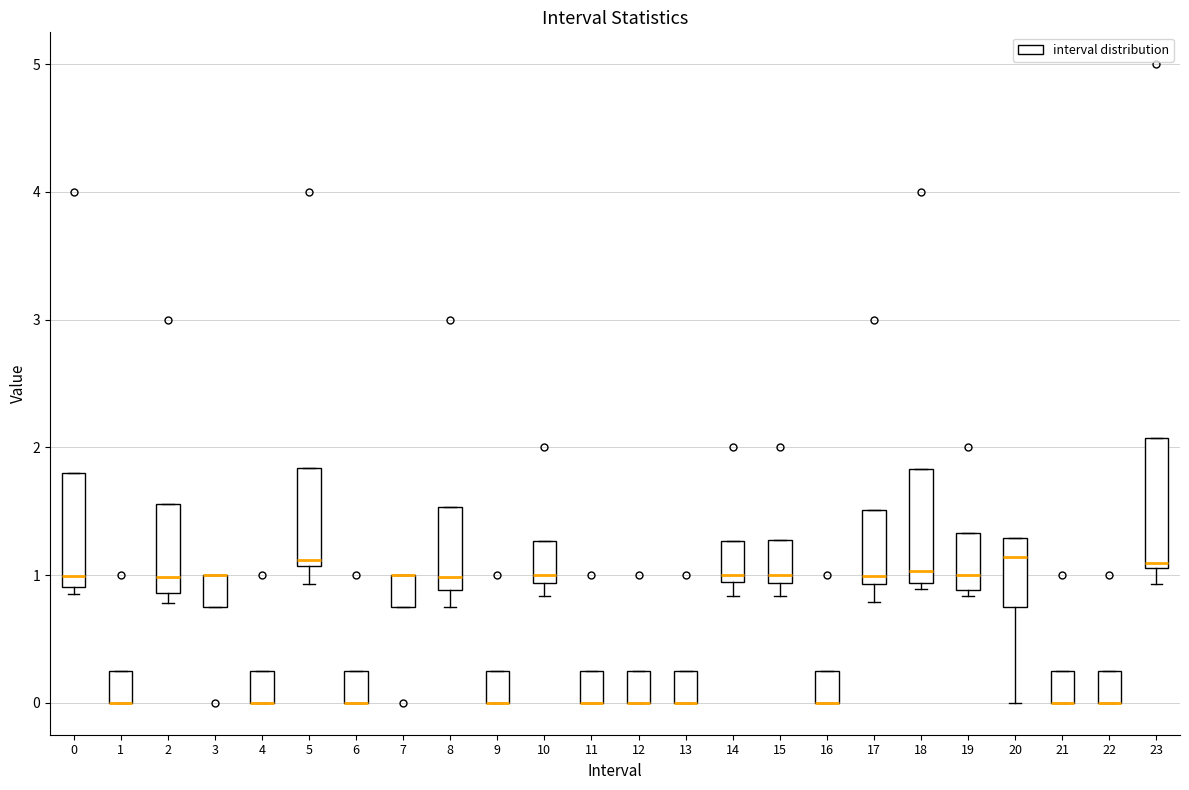

Comparing the boxes themselves (not the whiskers), which one is the tallest?

23